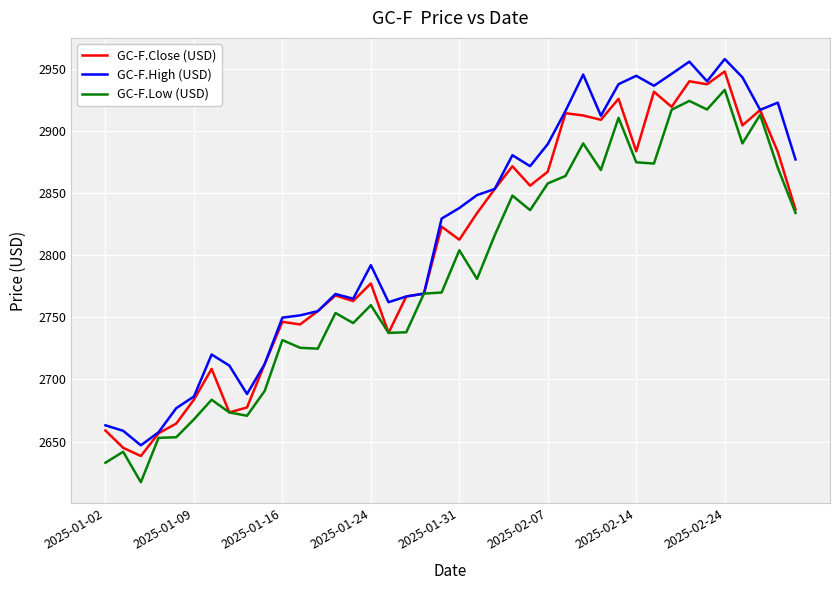

What is the highest value of the GC-F.Low (USD) series?

2933.1